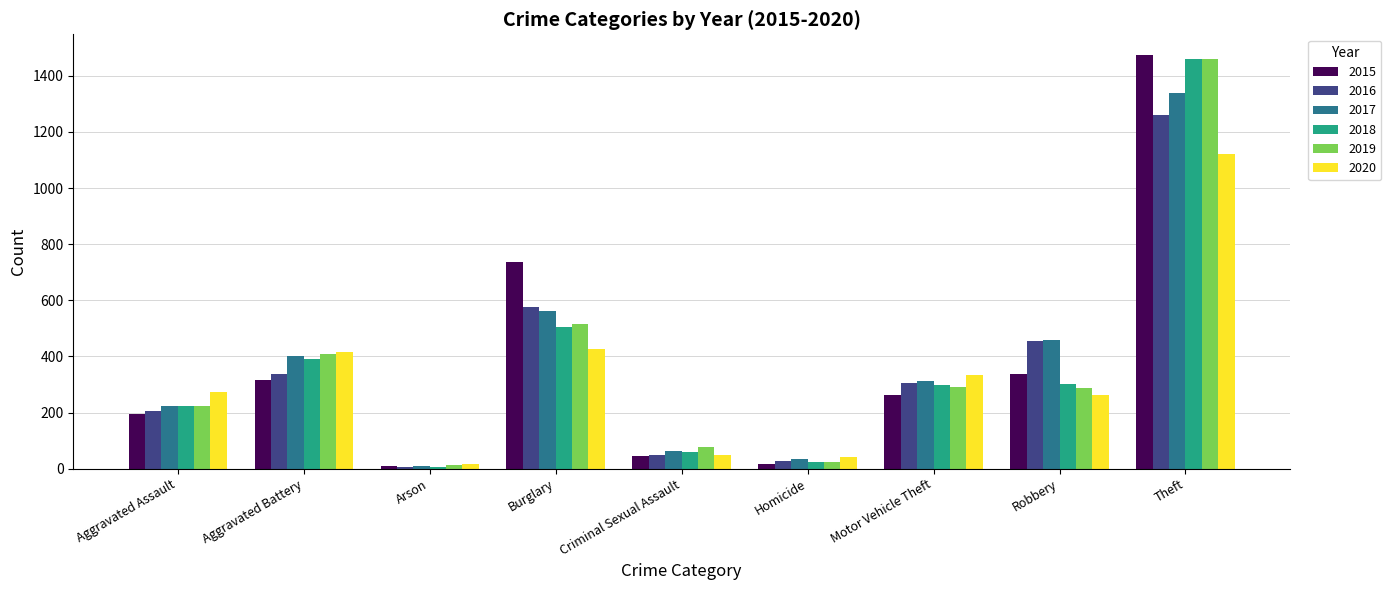

At which category is the sum across all series the highest?

Theft